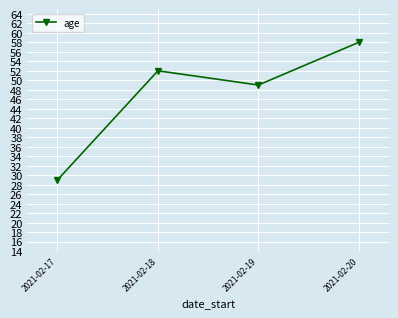

What is the difference between the values at 2021-02-17 and 2021-02-19?

20